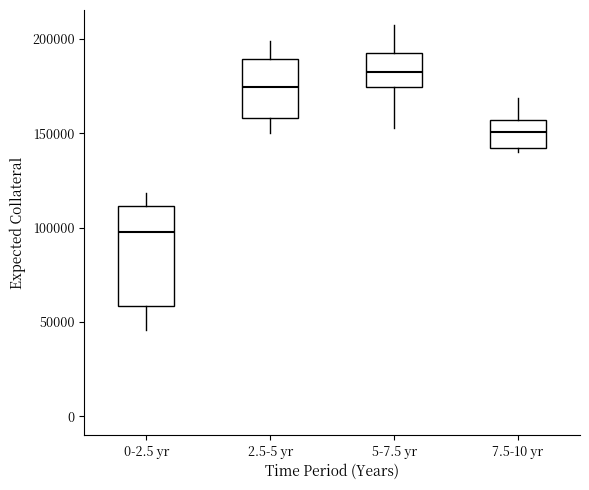

Which box has the lowest median line?

0-2.5 yr